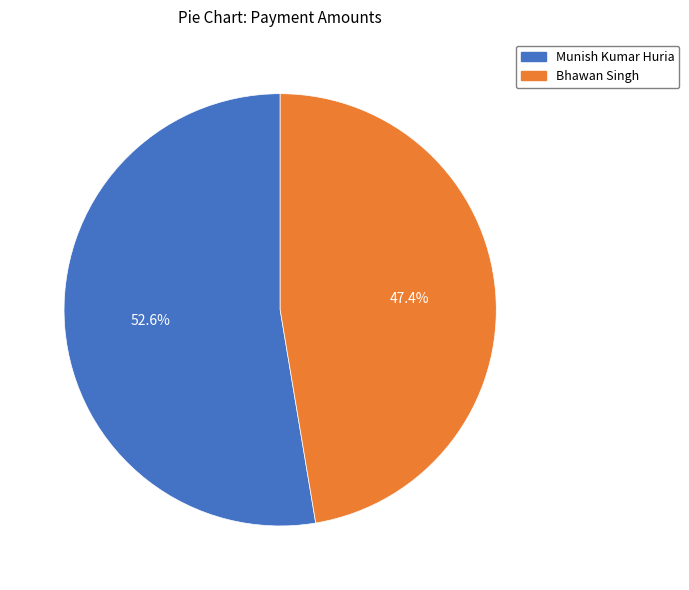

To the nearest percent, what percentage of the pie is Munish Kumar Huria?

53%